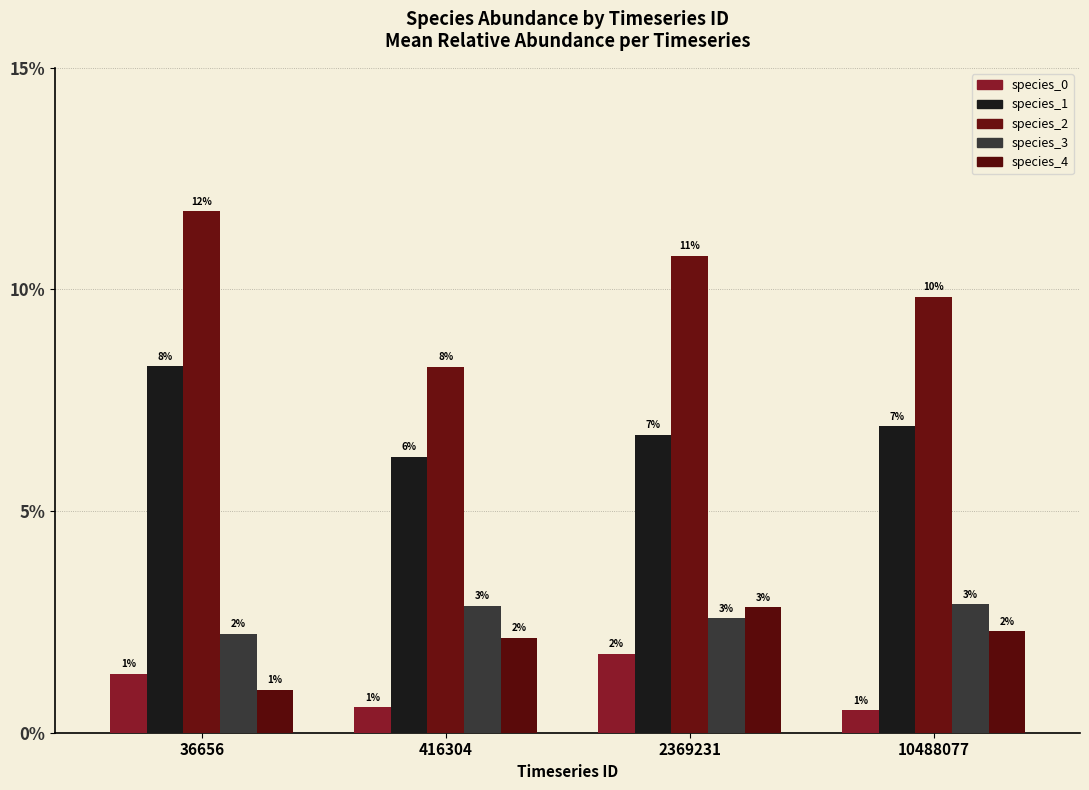

The species_2 series shows 0.2 at 36656. True or false?

False